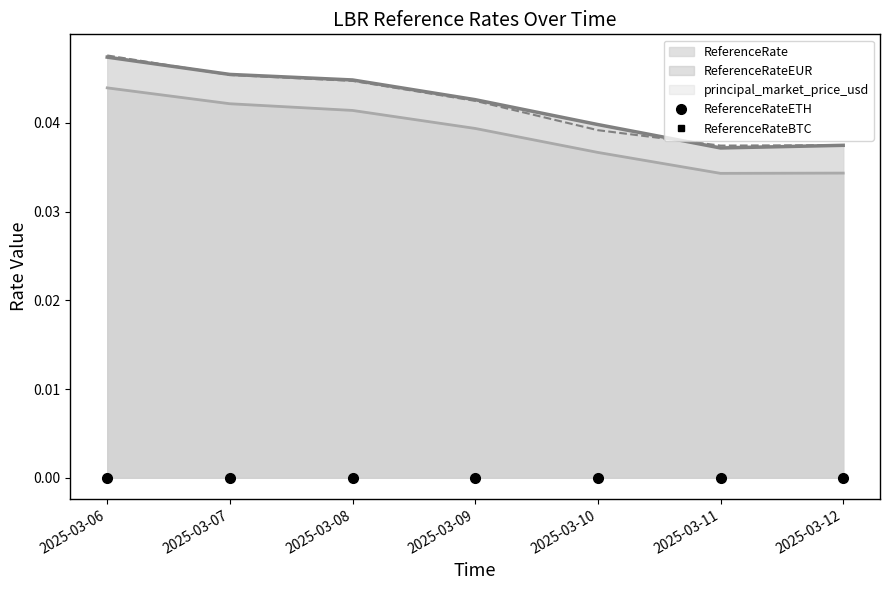

True or false: ReferenceRate and ReferenceRateEUR intersect in this chart.

False